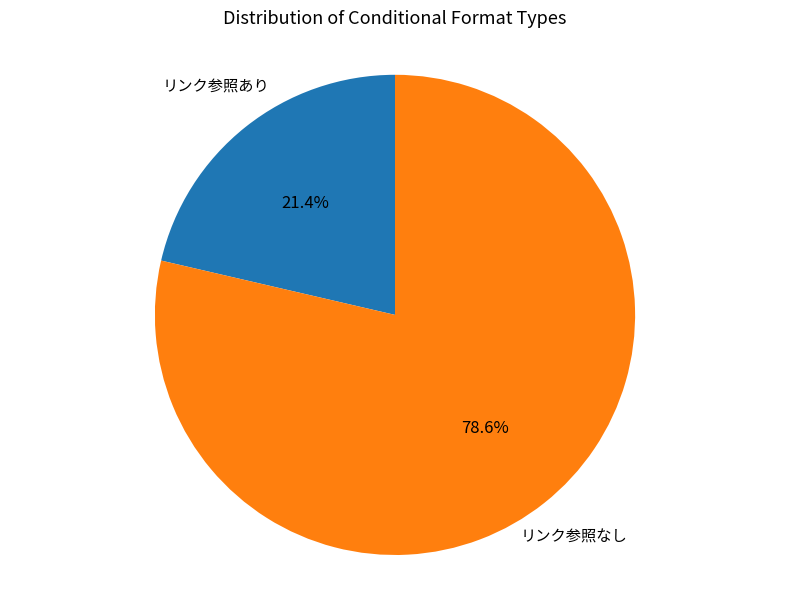

Does any single category account for the majority?

Yes